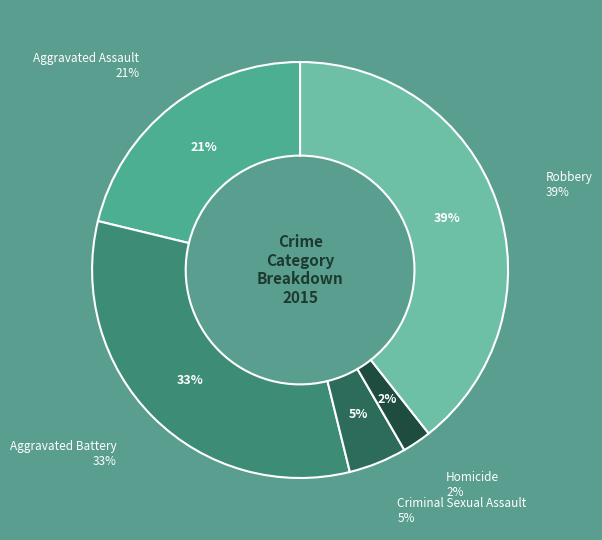

How many slices are in this pie chart?

5